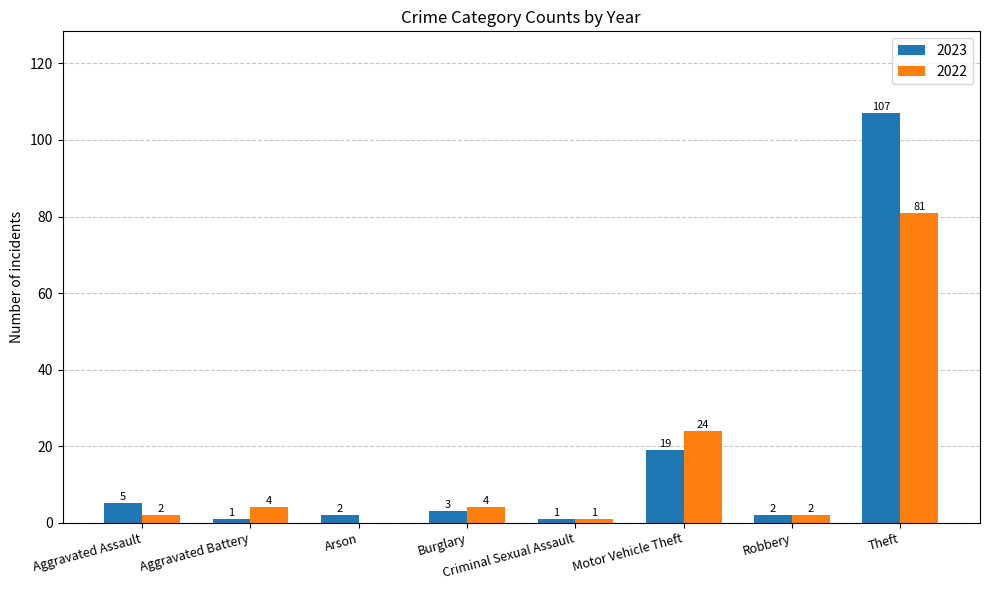

Which series has the largest total across all categories?

2023